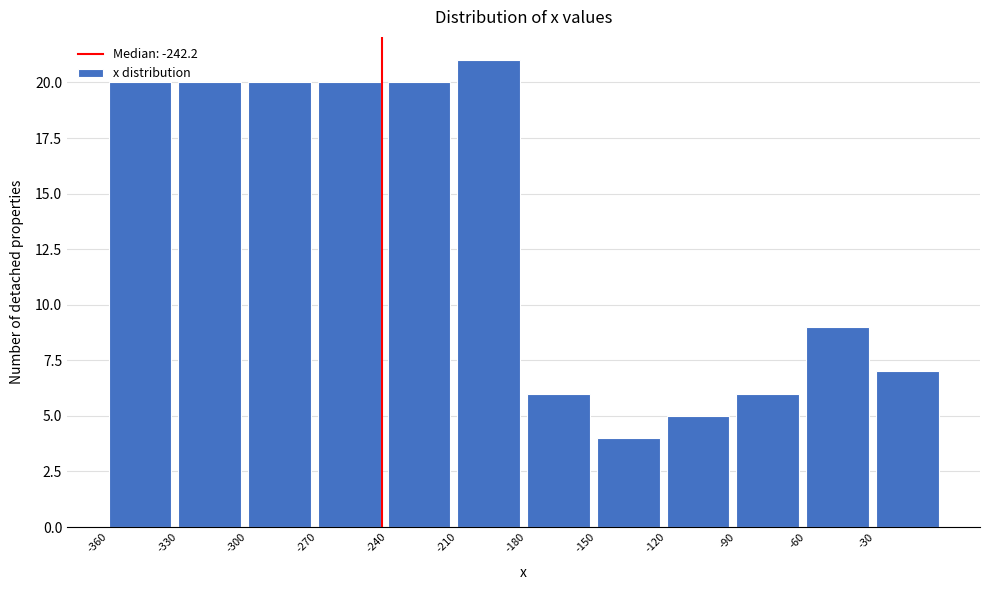

Reading left to right, list every bar in this chart as the range it spans on the x-axis followed by its height. The values are not printed on the chart, so give them approximately, as read against the axis.

-360 to -330: 20
-330 to -300: 20
-300 to -270: 20
-270 to -240: 20
-240 to -210: 20
-210 to -180: 21
-180 to -150: 6
-150 to -120: 4
-120 to -90: 5
-90 to -60: 6
-60 to -30: 9
-30 to 0: 7